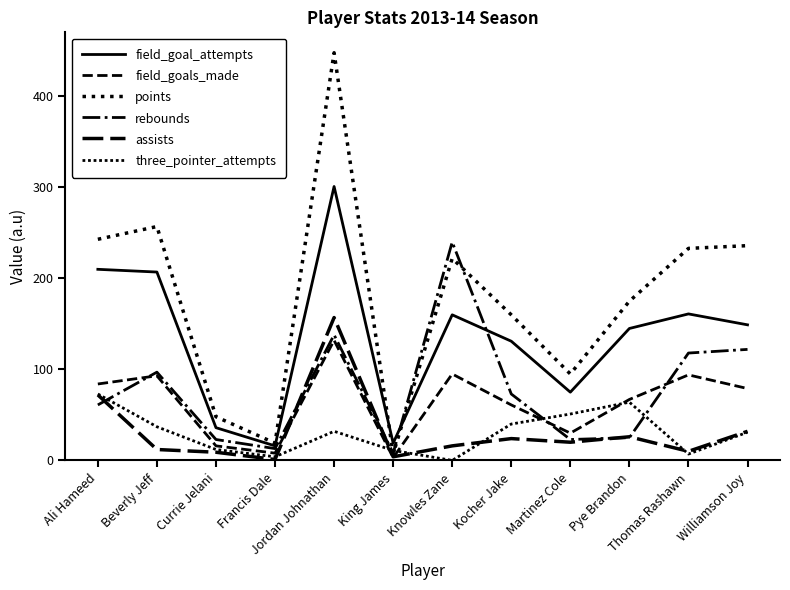

How many lines are shown in the chart?

6